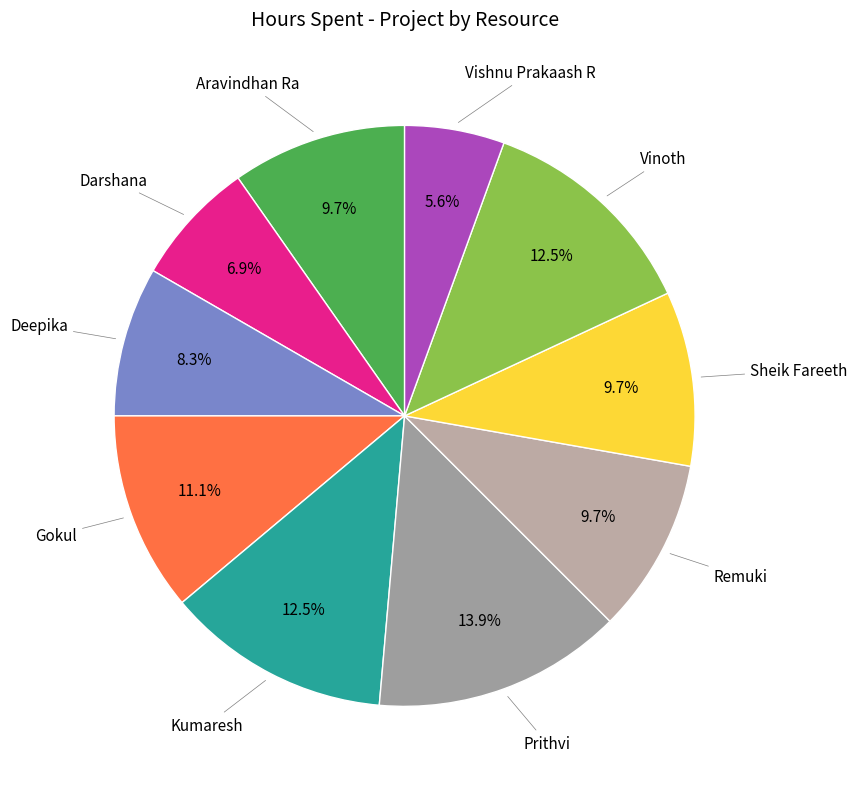

How many segments does this pie chart have?

10